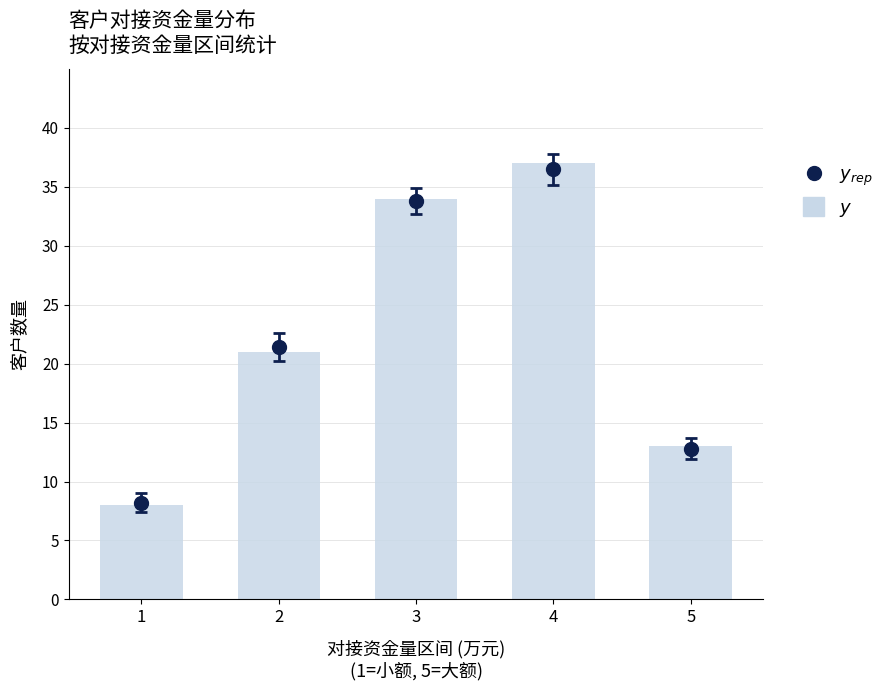

Which has a higher value, 2 or 1?

2